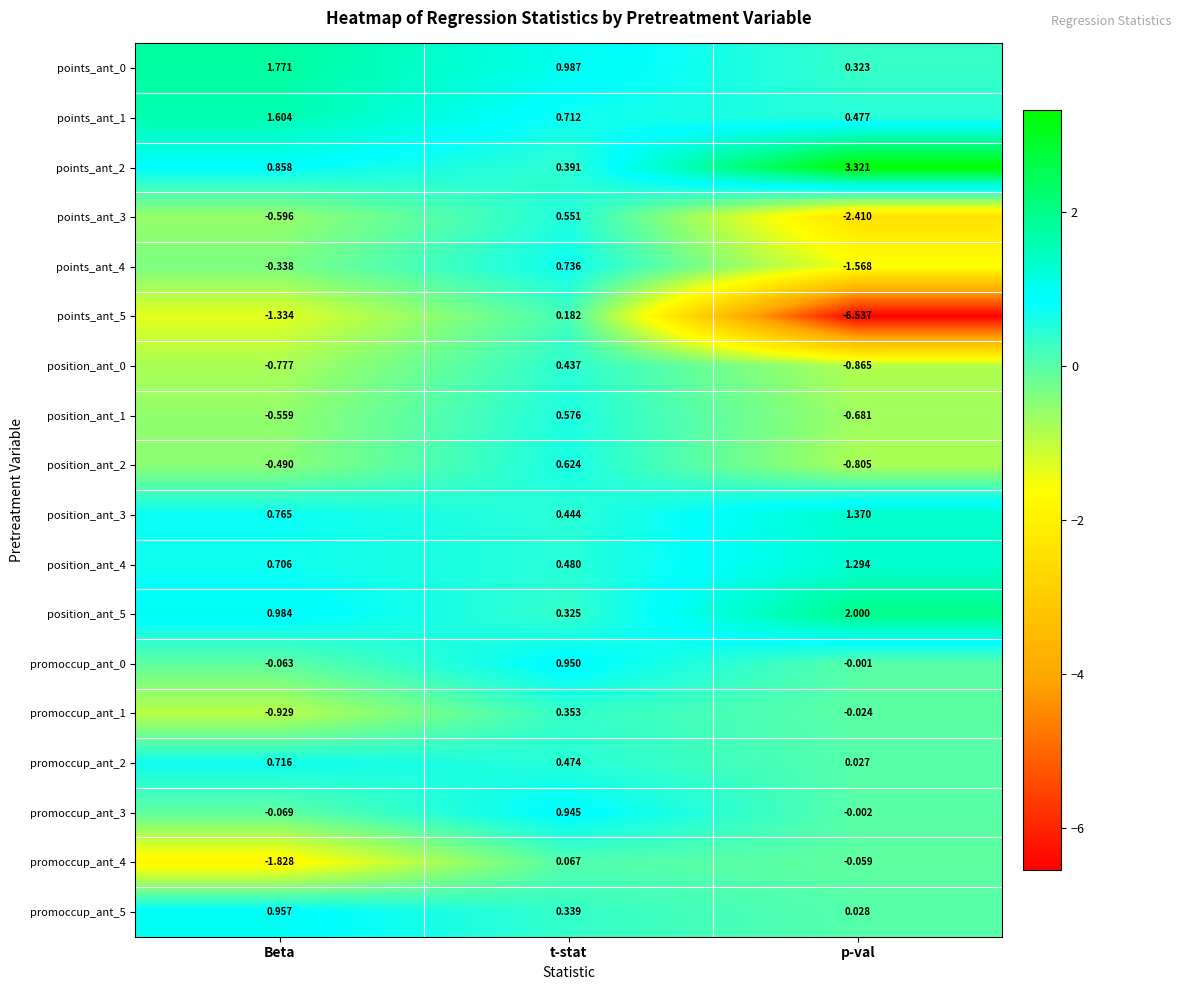

Is the value of position_ant_1 at t-stat greater than the value of promoccup_ant_5 at p-val?

Yes